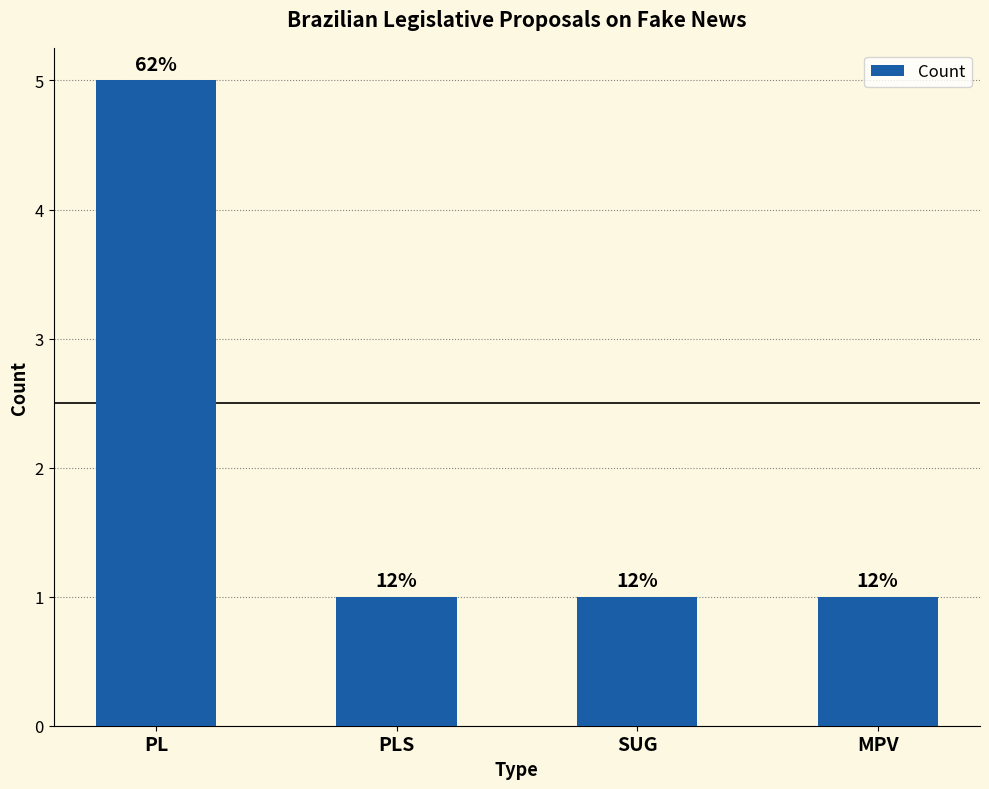

At which label is the value closest to 3?

PL